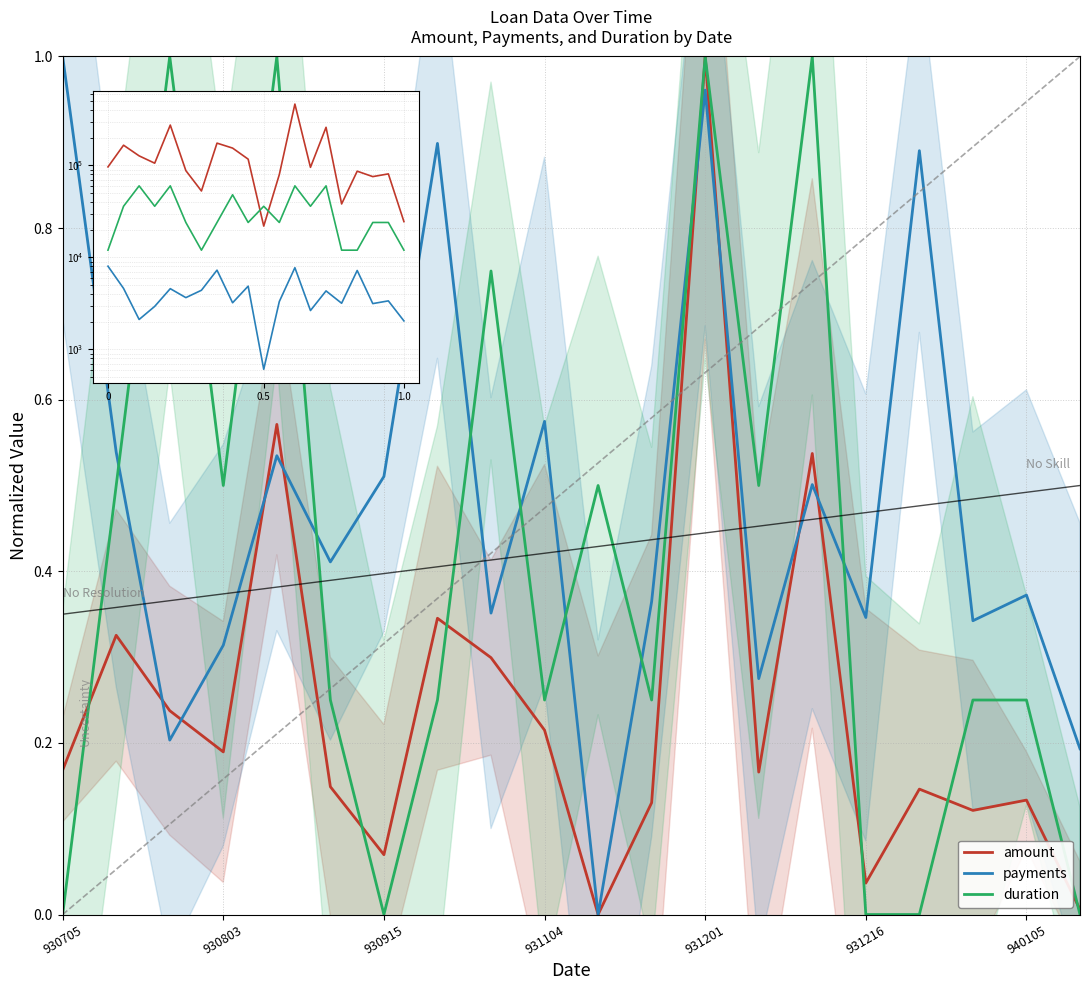

True or false: amount has more than 0 interior local peaks.

True